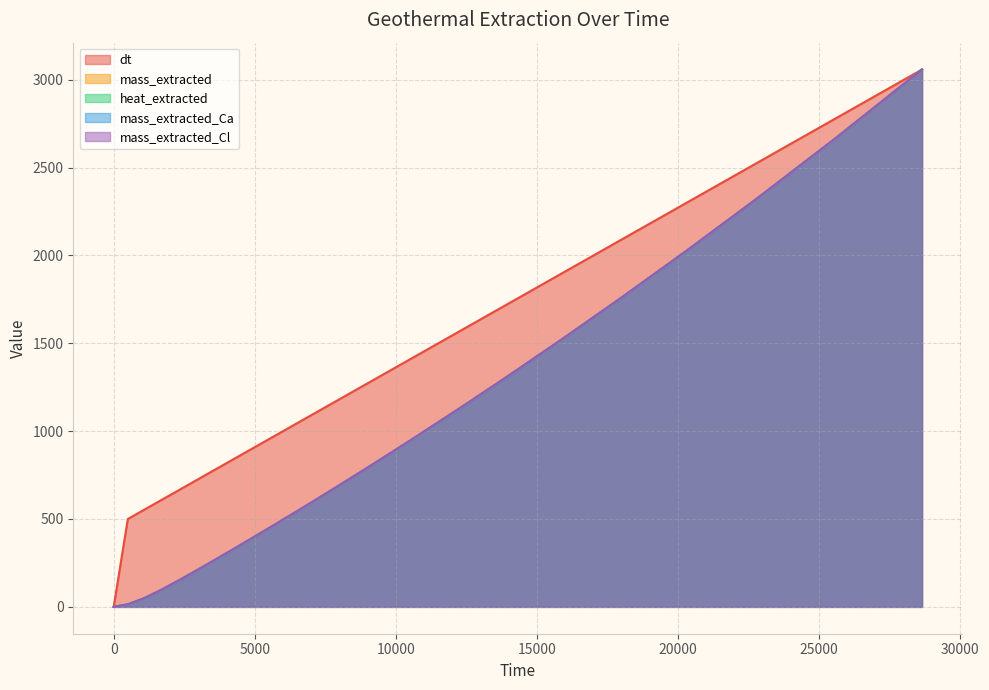

Between which two adjacent categories do mass_extracted_Cl and mass_extracted_Ca first intersect?

500 and 1050